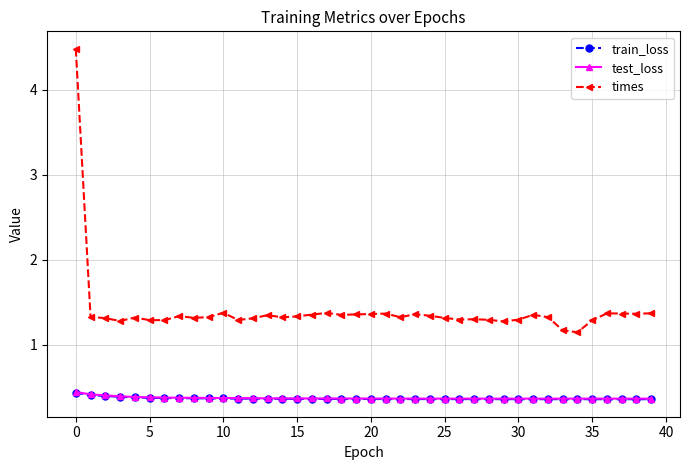

How many train_loss values are between 0 and 1?

40